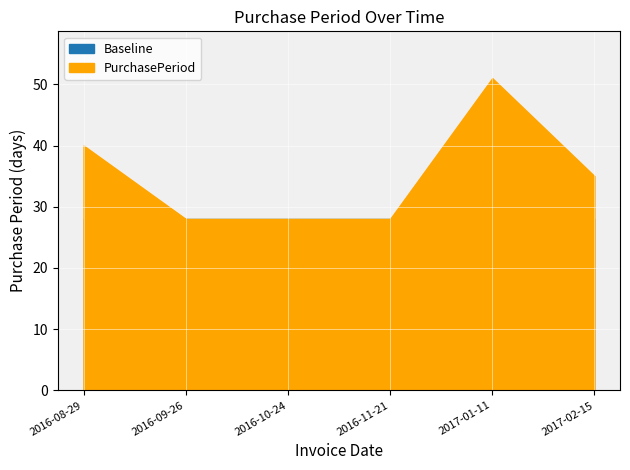

What position from the right is 2016-11-21?

3